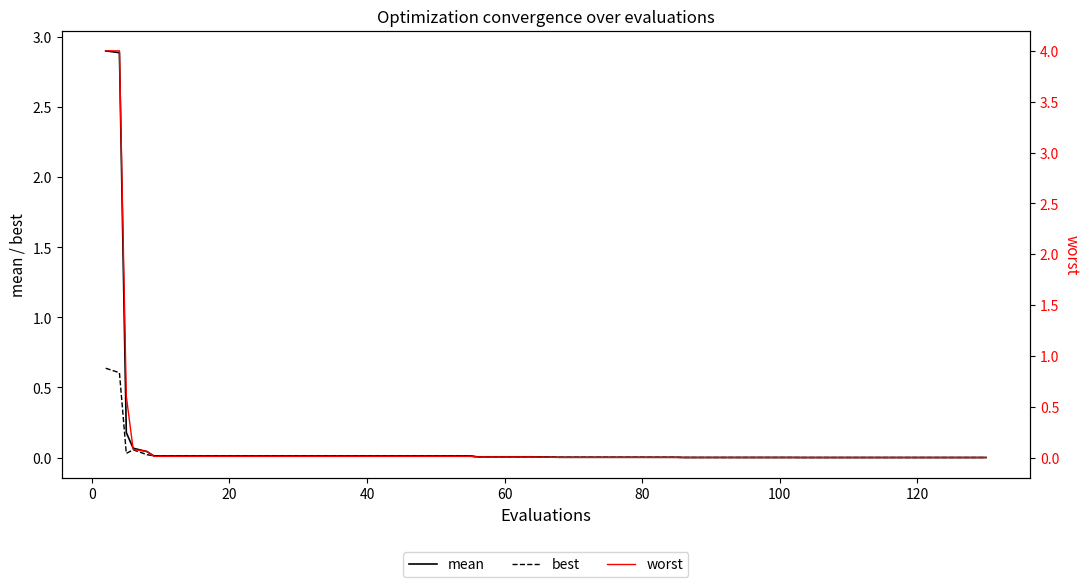

How many categories are shown in the chart?

40